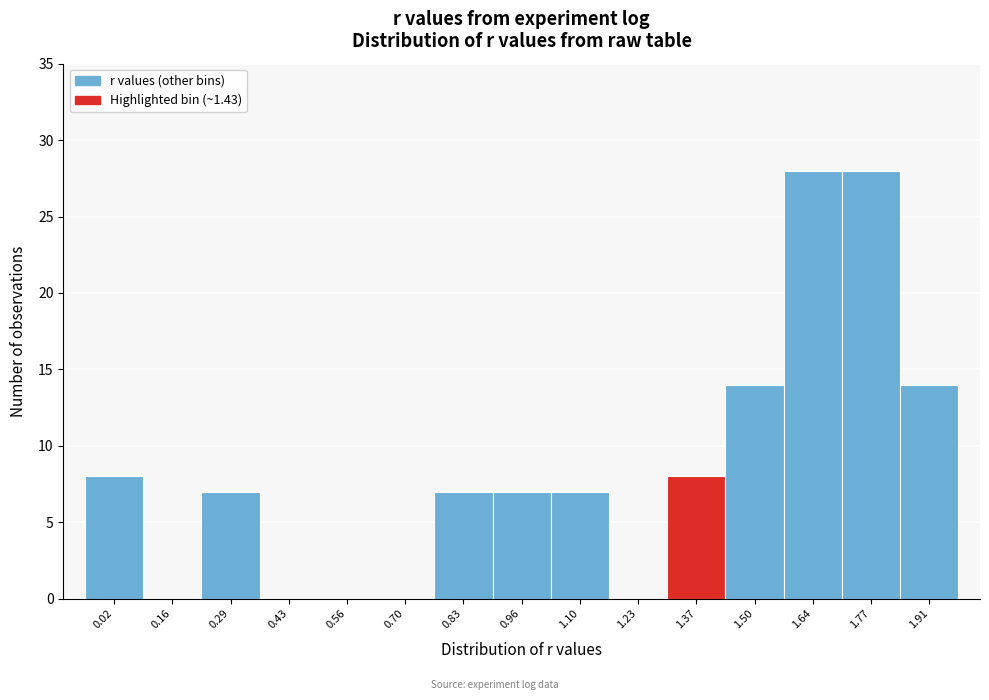

Reading left to right, extract all data points from this chart.

0.02=8	0.16=0	0.29=7	0.43=0	0.56=0	0.70=0	0.83=7	0.96=7	1.10=7	1.23=0	1.37=8	1.50=14	1.64=28	1.77=28	1.91=14